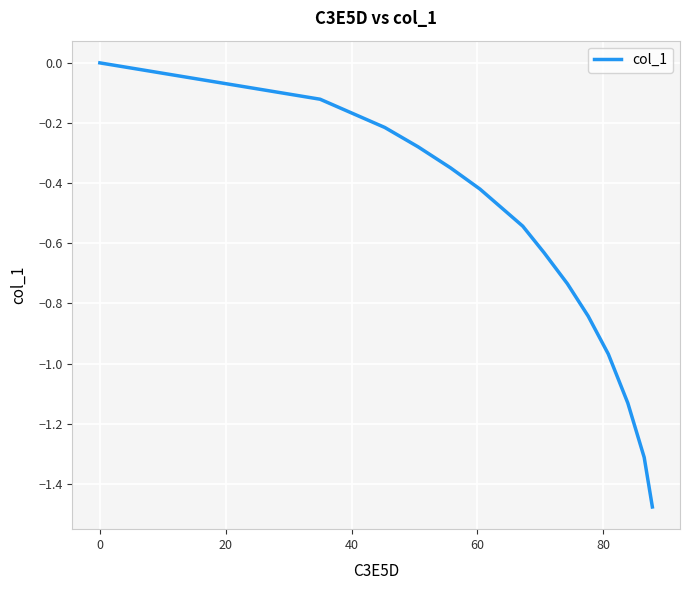

True or false: there are more than 2 points higher than both neighbors.

False